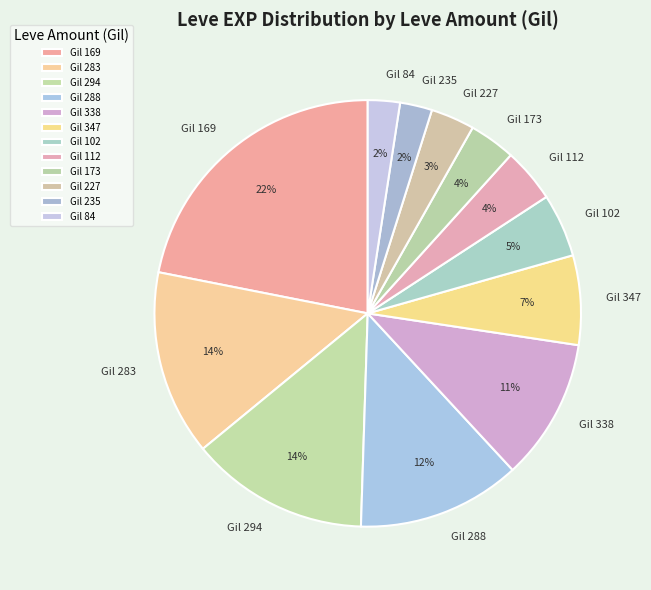

To the nearest percent, what is the average slice percentage?

8%